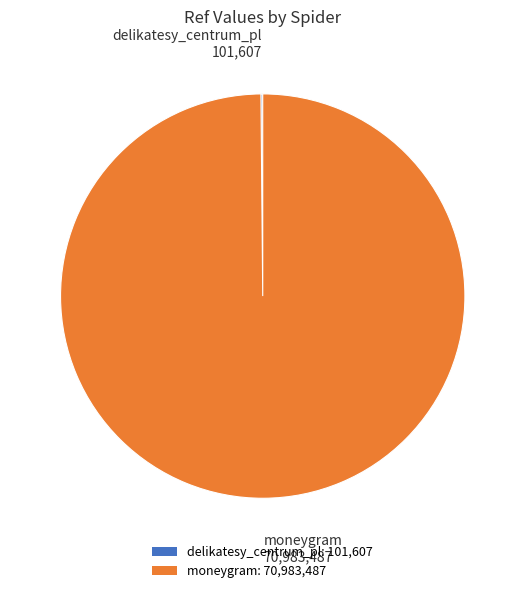

The moneygram: 70,983,487 slice represents 100% of the pie. True or false?

True